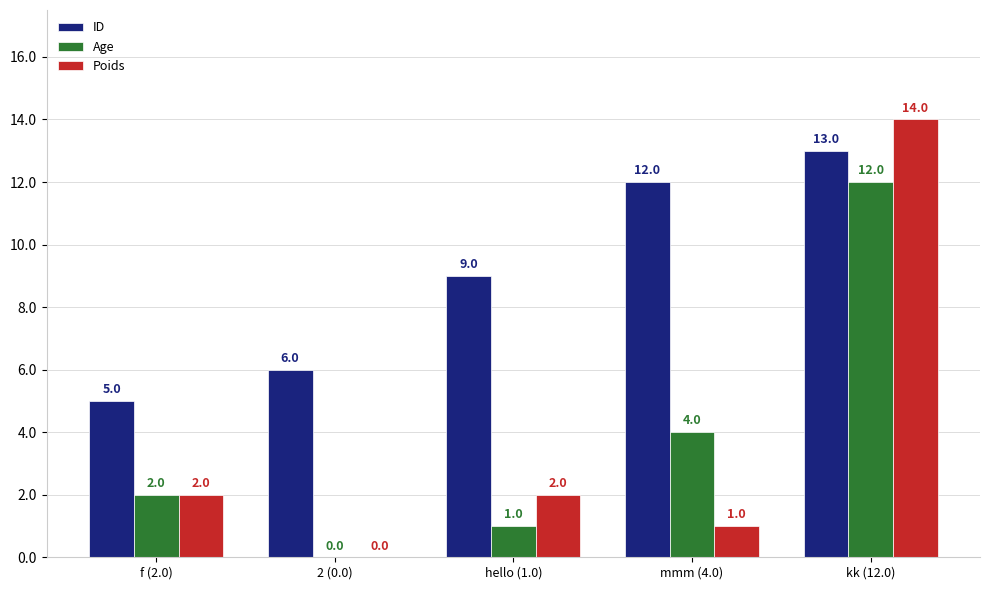

What is the sum of the Age values at 2 (0.0) and hello (1.0)?

1